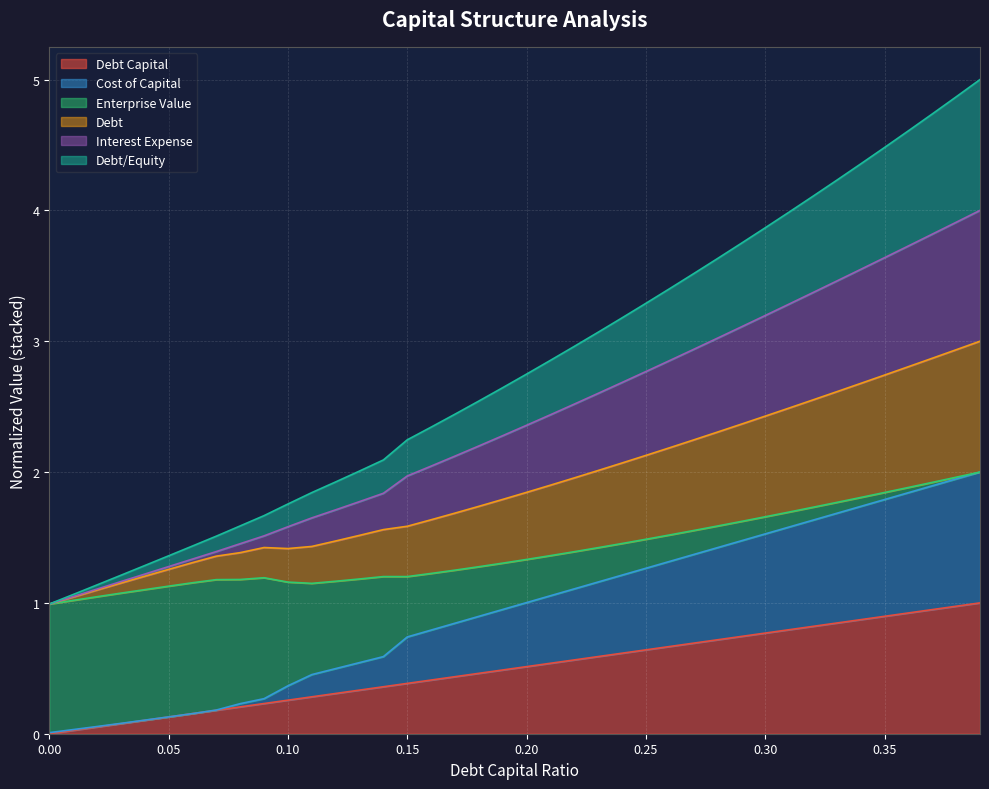

Which series has the largest total across all categories?

interest_expense